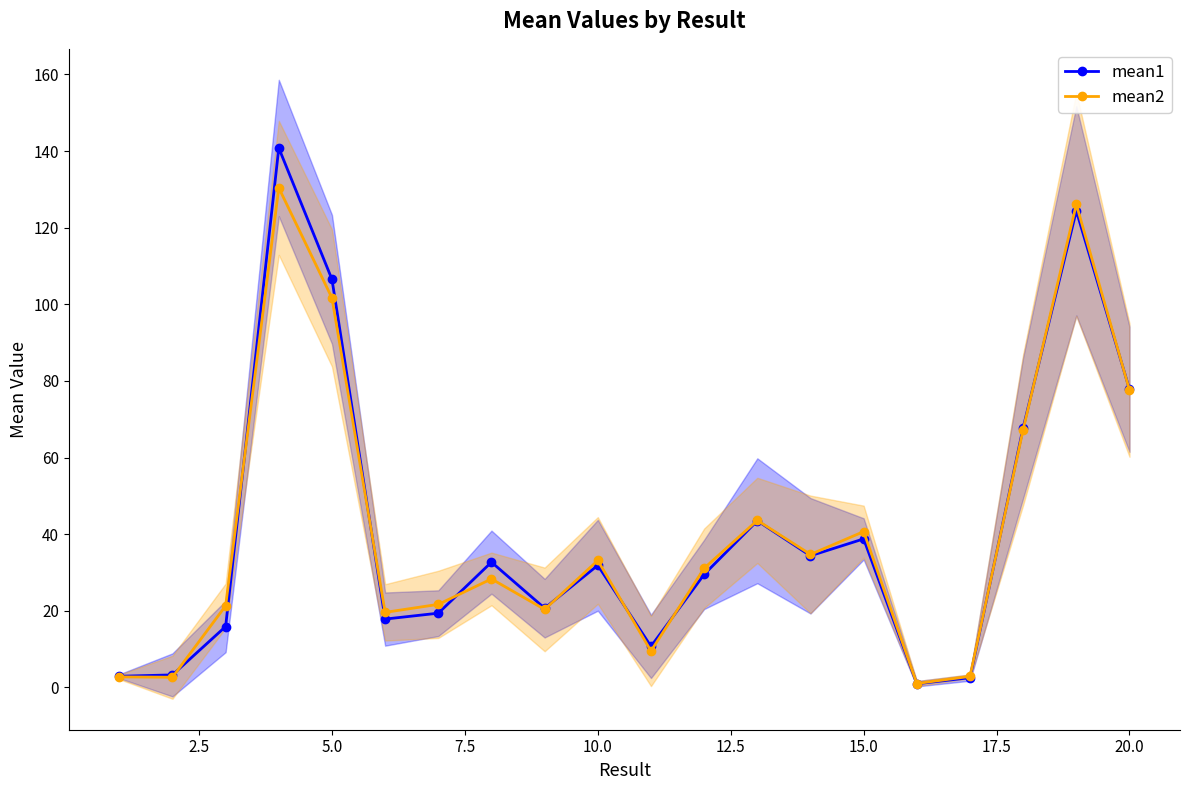

Which series has the widest spread of values?

mean1